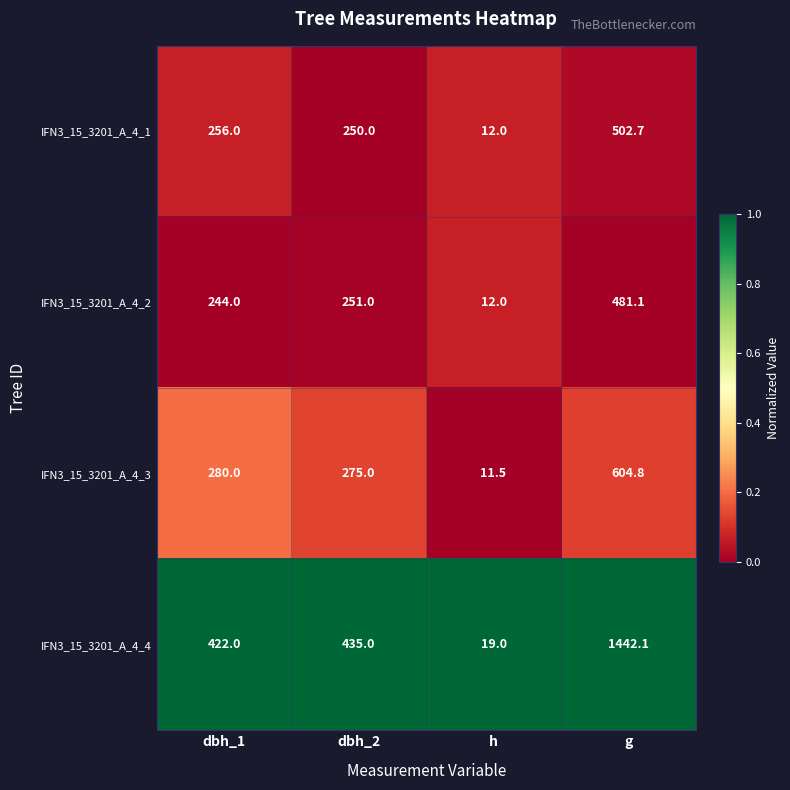

Reading right to left, extract all data points from this chart.

IFN3_15_3201_A_4_1: 502.7	12.0	250.0	256.0
IFN3_15_3201_A_4_2: 481.1	12.0	251.0	244.0
IFN3_15_3201_A_4_3: 604.8	11.5	275.0	280.0
IFN3_15_3201_A_4_4: 1442.1	19.0	435.0	422.0